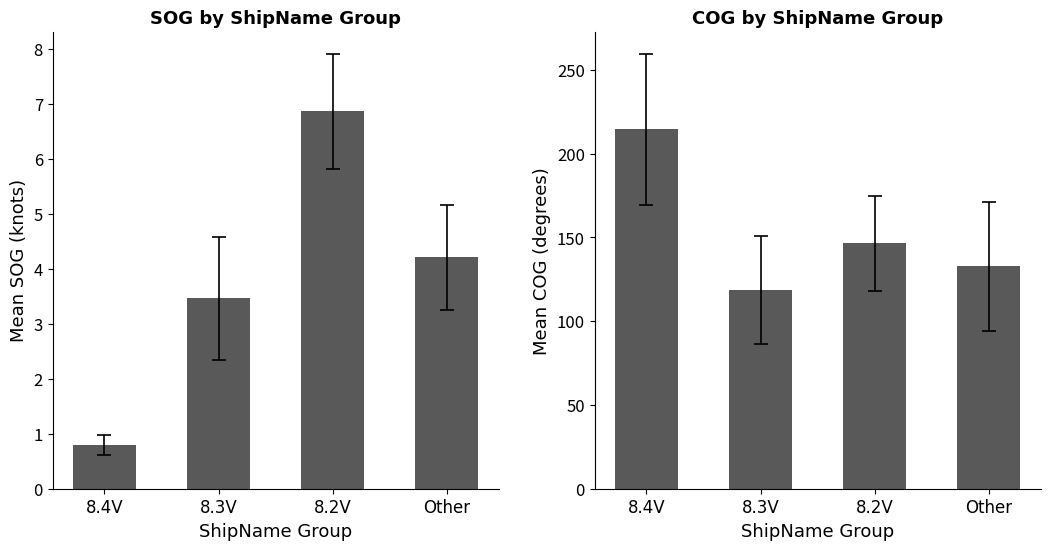

What is the sum of the Mean SOG values at 8.3V and 8.4V?

4.3